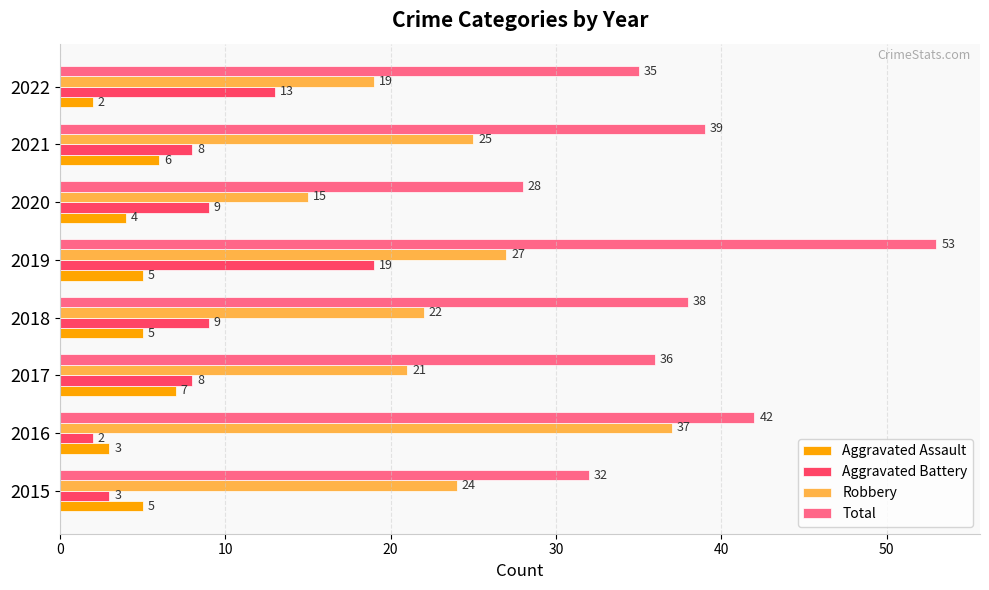

Which series has the widest spread of values?

Total